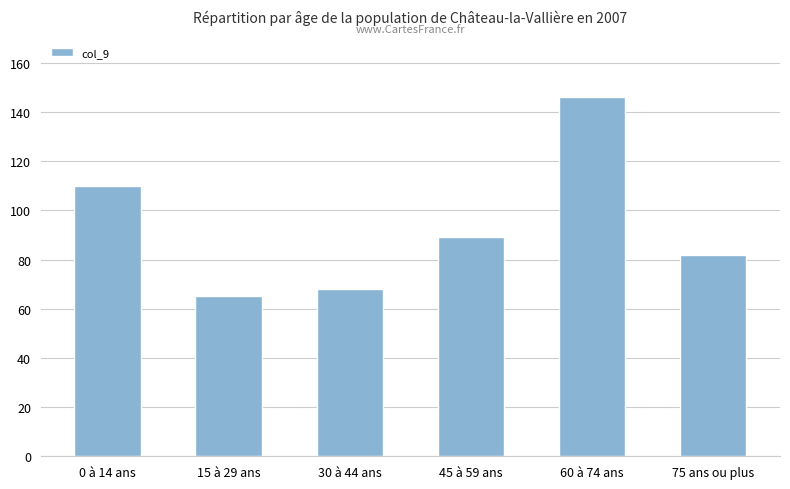

What is the change in value from 45 à 59 ans to 75 ans ou plus?

-7